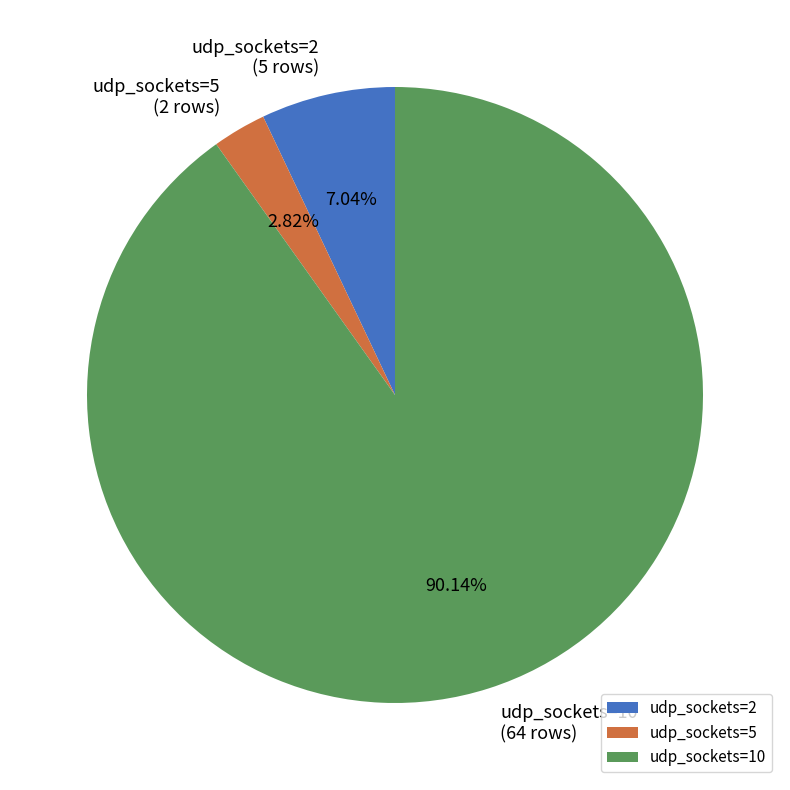

To the nearest percent, what is the combined percentage of udp_sockets=10 and udp_sockets=2?

97%